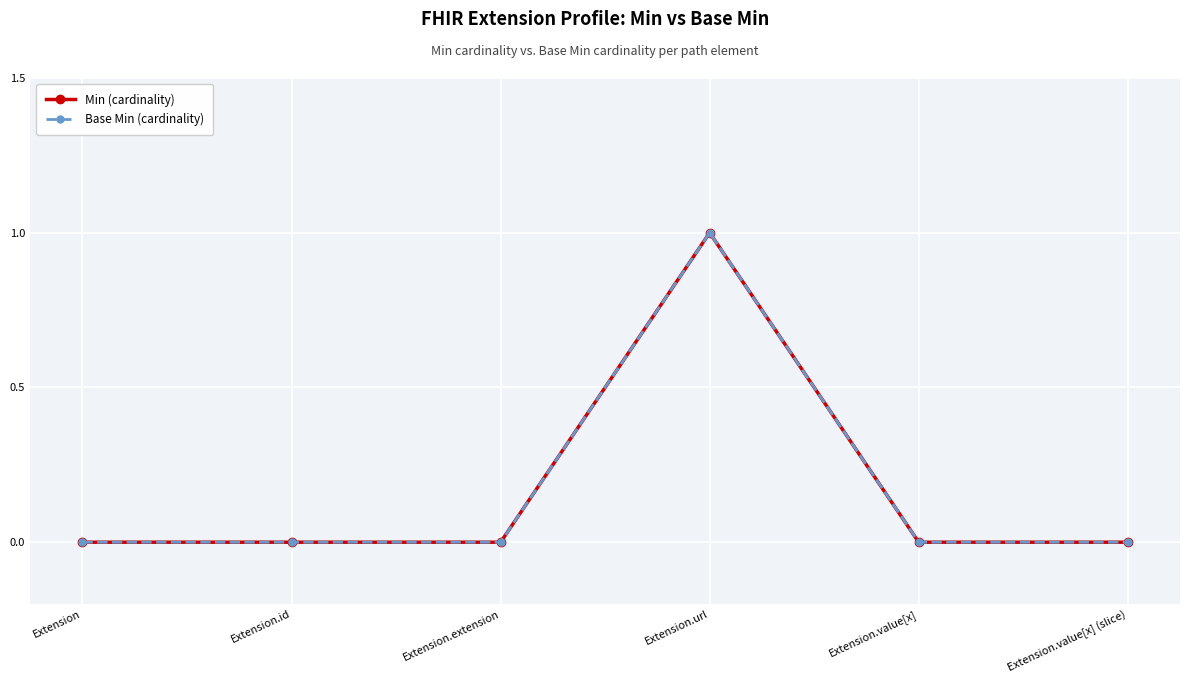

True or false: Base Min (cardinality) and Min (cardinality) intersect in this chart.

False